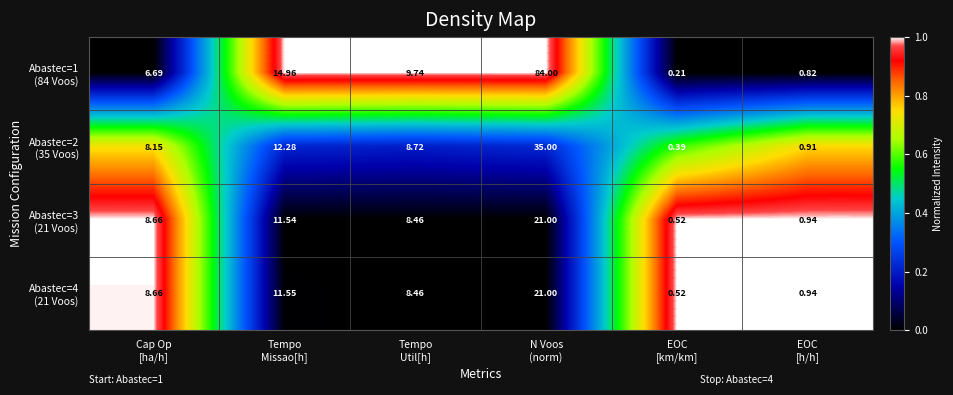

How many series are shown in this chart?

4